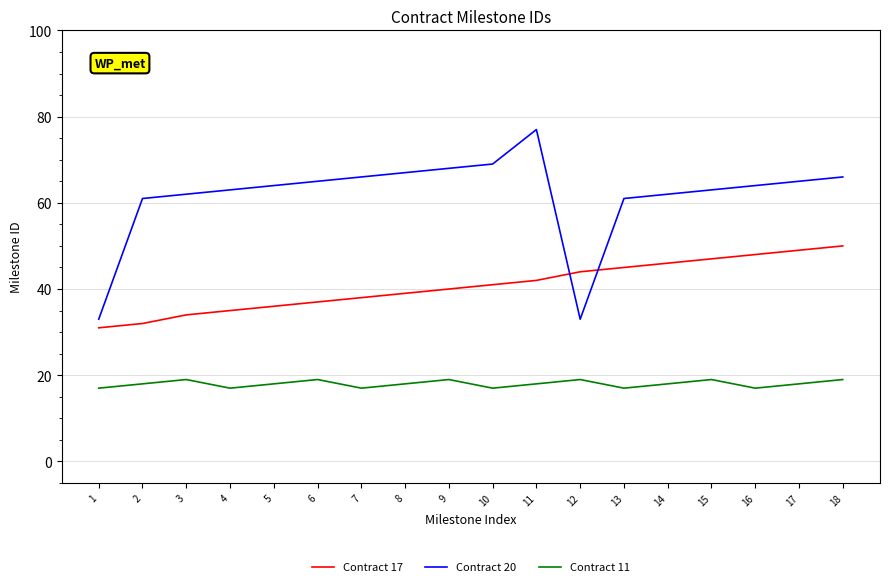

Reading left to right, what are all the values shown in this chart?

Contract 17: 31	32	34	35	36	37	38	39	40	41	42	44	45	46	47	48	49	50
Contract 20: 33	61	62	63	64	65	66	67	68	69	77	33	61	62	63	64	65	66
Contract 11: 17	18	19	17	18	19	17	18	19	17	18	19	17	18	19	17	18	19